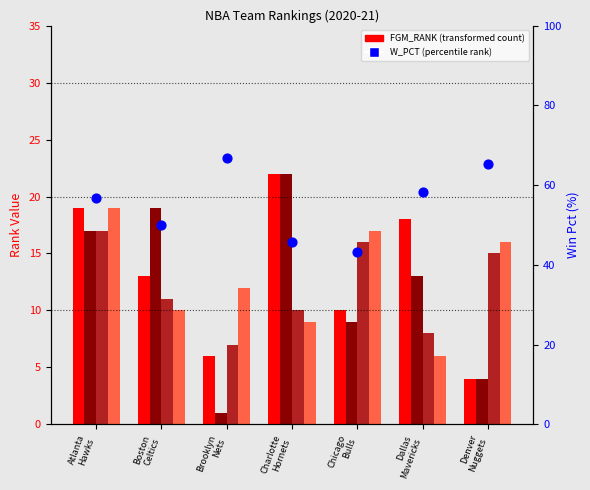

Which series has the largest total across all categories?

W_PCT (×100)